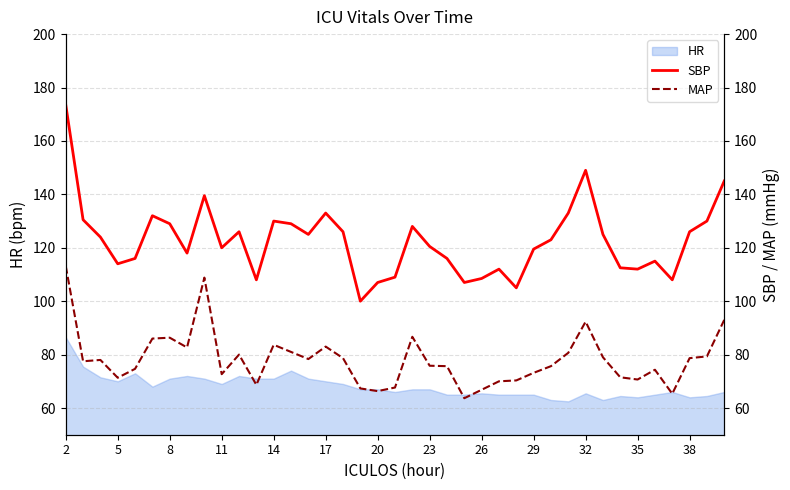

What is the minimum value shown in the chart?

63.7